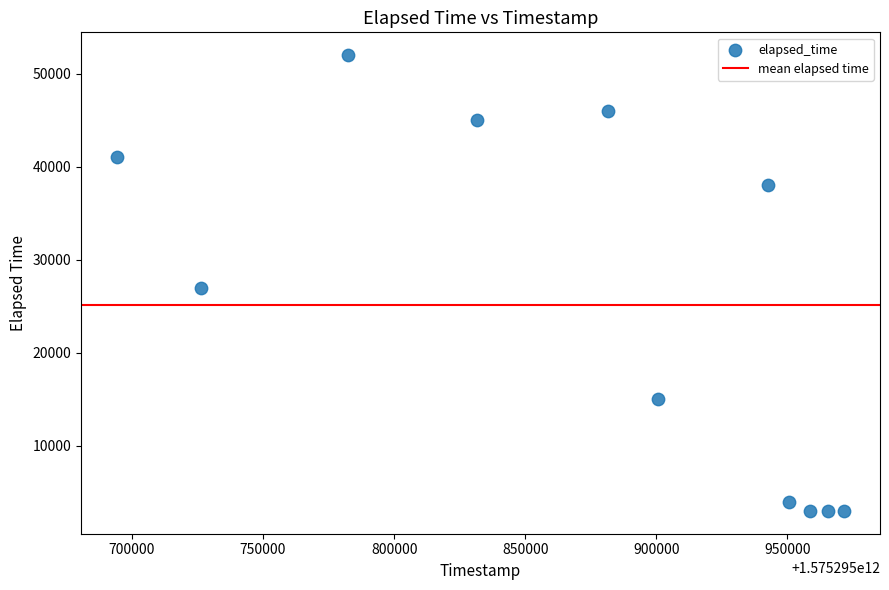

What is the range of Y values (max minus min)?

49000